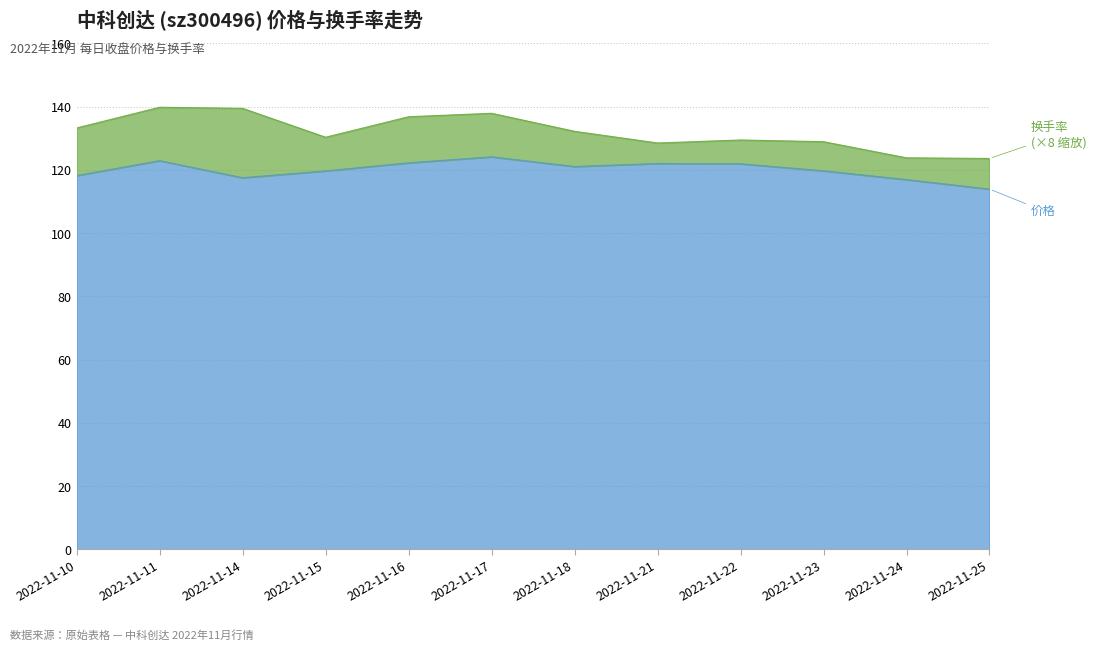

Which category has the highest value across all series?

2022-11-17